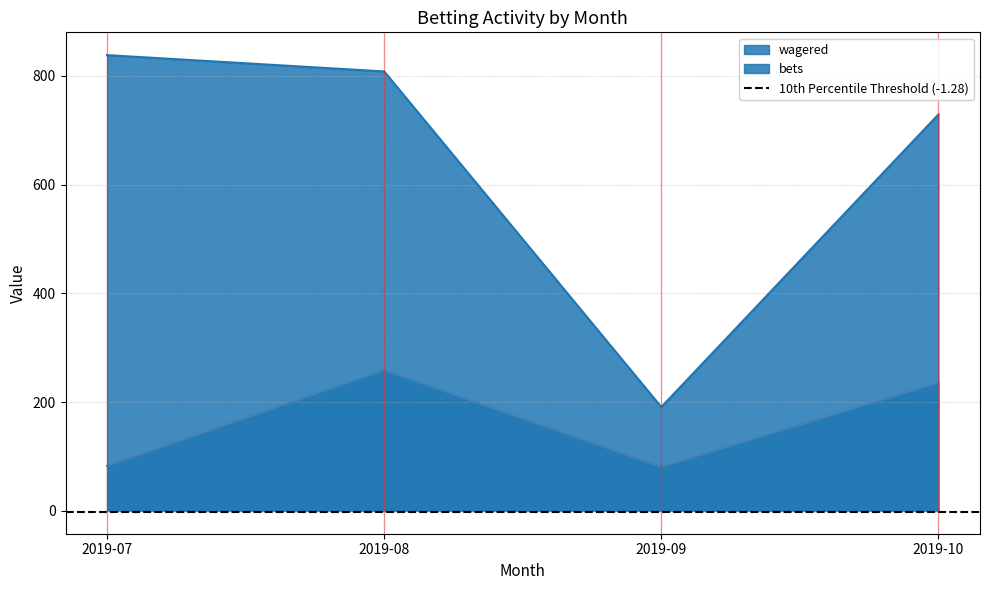

List the labels in order of bets value, largest first.

2019-08, 2019-10, 2019-07, 2019-09